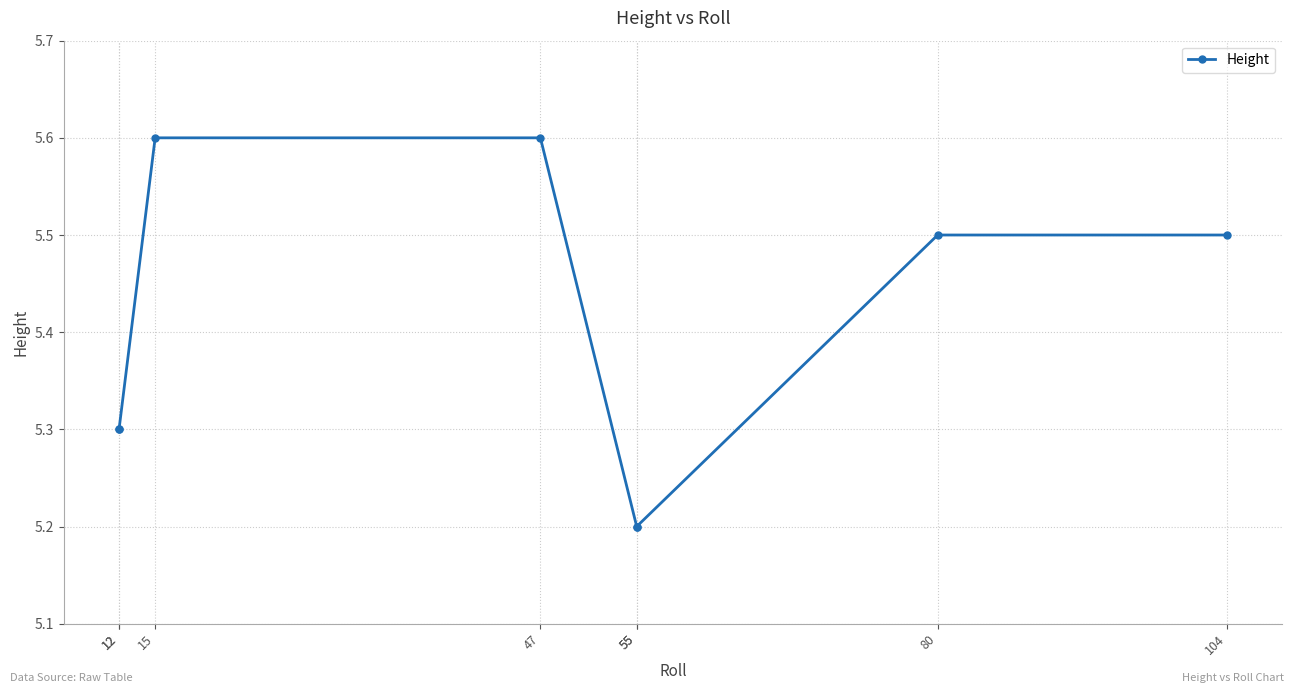

Rank the categories by value from highest to lowest.

15, 47, 80, 104, 12, 12, 55, 55